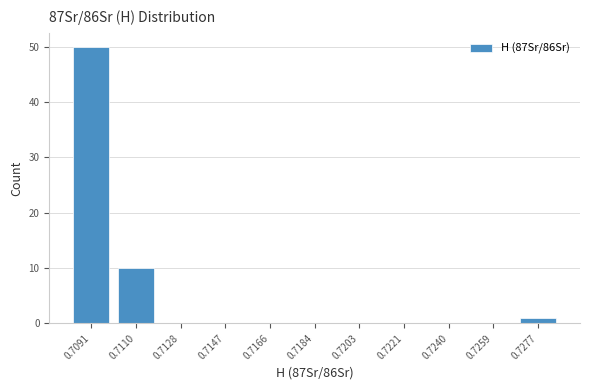

Reading right to left, list all the values displayed in this chart.

0.7277=1	0.7259=0	0.7240=0	0.7221=0	0.7203=0	0.7184=0	0.7166=0	0.7147=0	0.7128=0	0.7110=10	0.7091=50